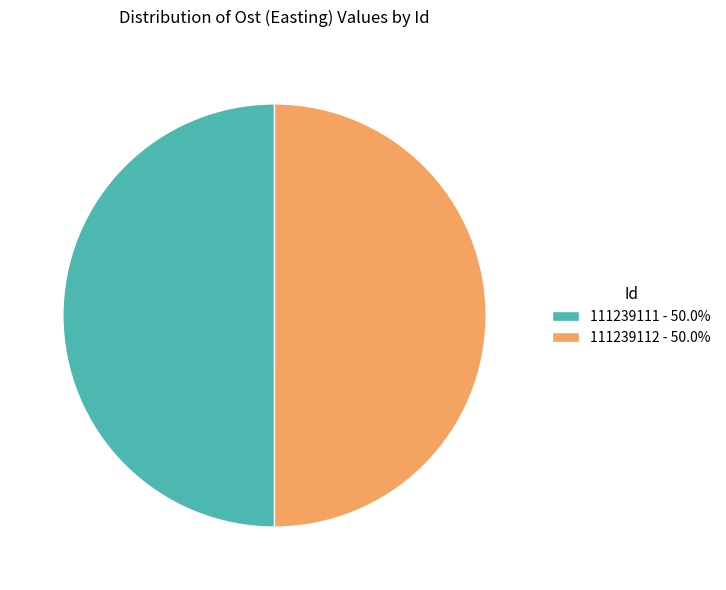

Combined, do 111239111 - 50.0% and 111239112 - 50.0% account for over 50%?

Yes